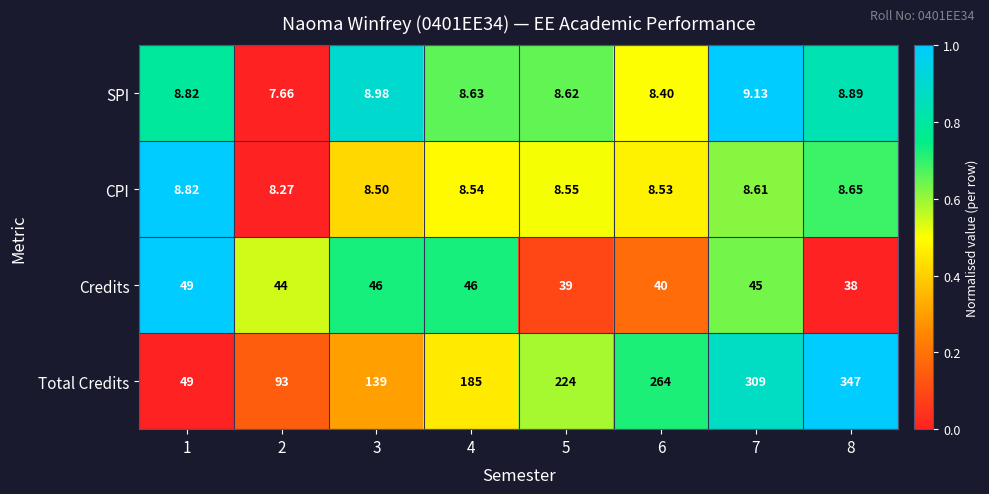

Count the number of data series in this chart.

4